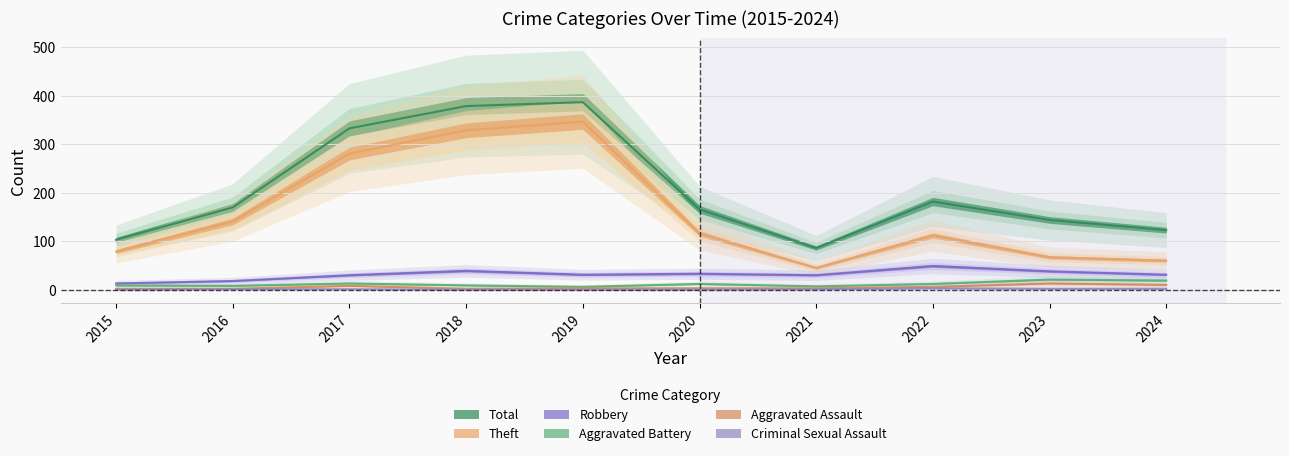

At which label does Aggravated Assault reach its peak?

2023